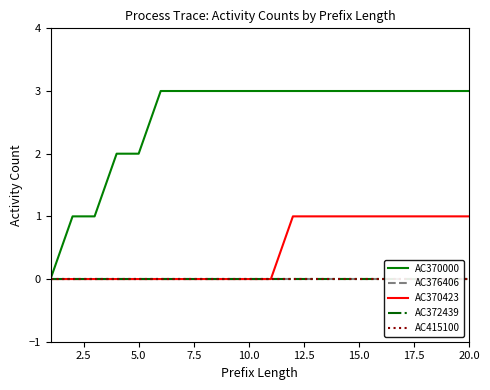

Is the value of AC370000 at 10.0 greater than the value of AC370423 at 20.0?

Yes